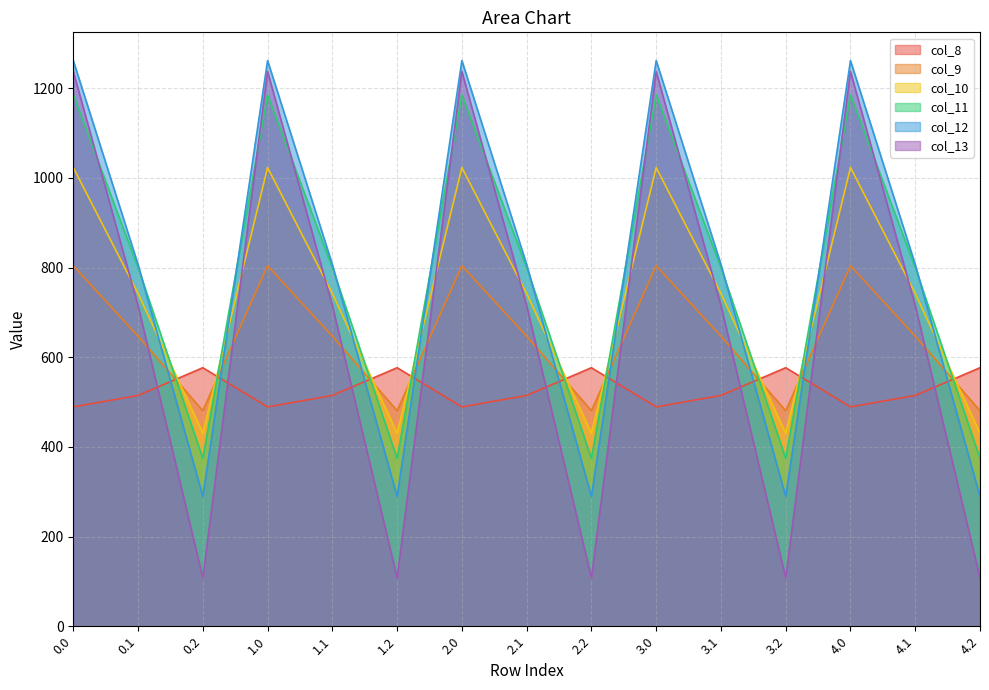

Between 0.1 and 3.0, which is larger?

0.1